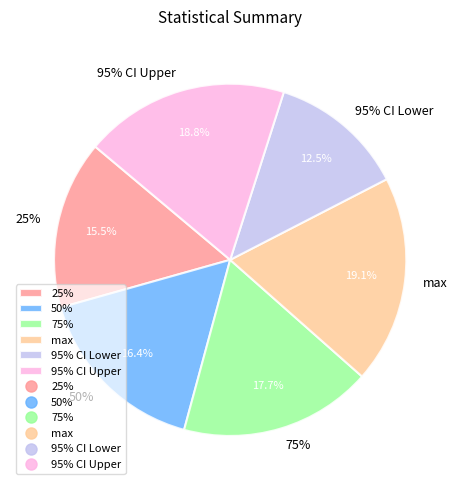

What is the change in value from 25% to 50%?

+0.1